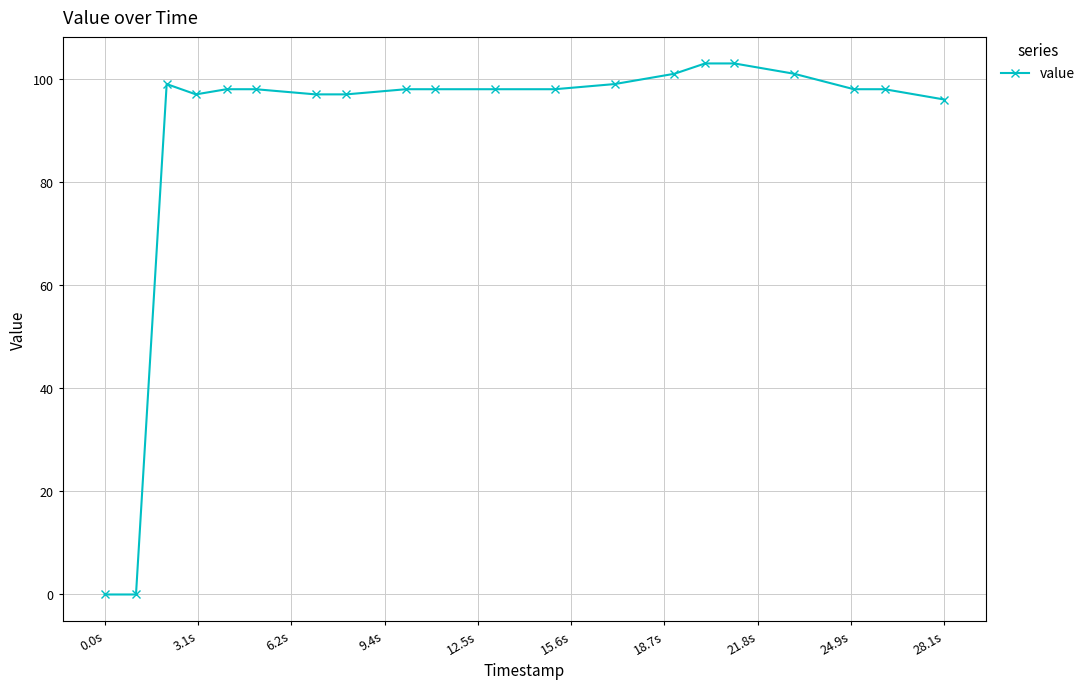

What is the value of the 13th point from the left?

99